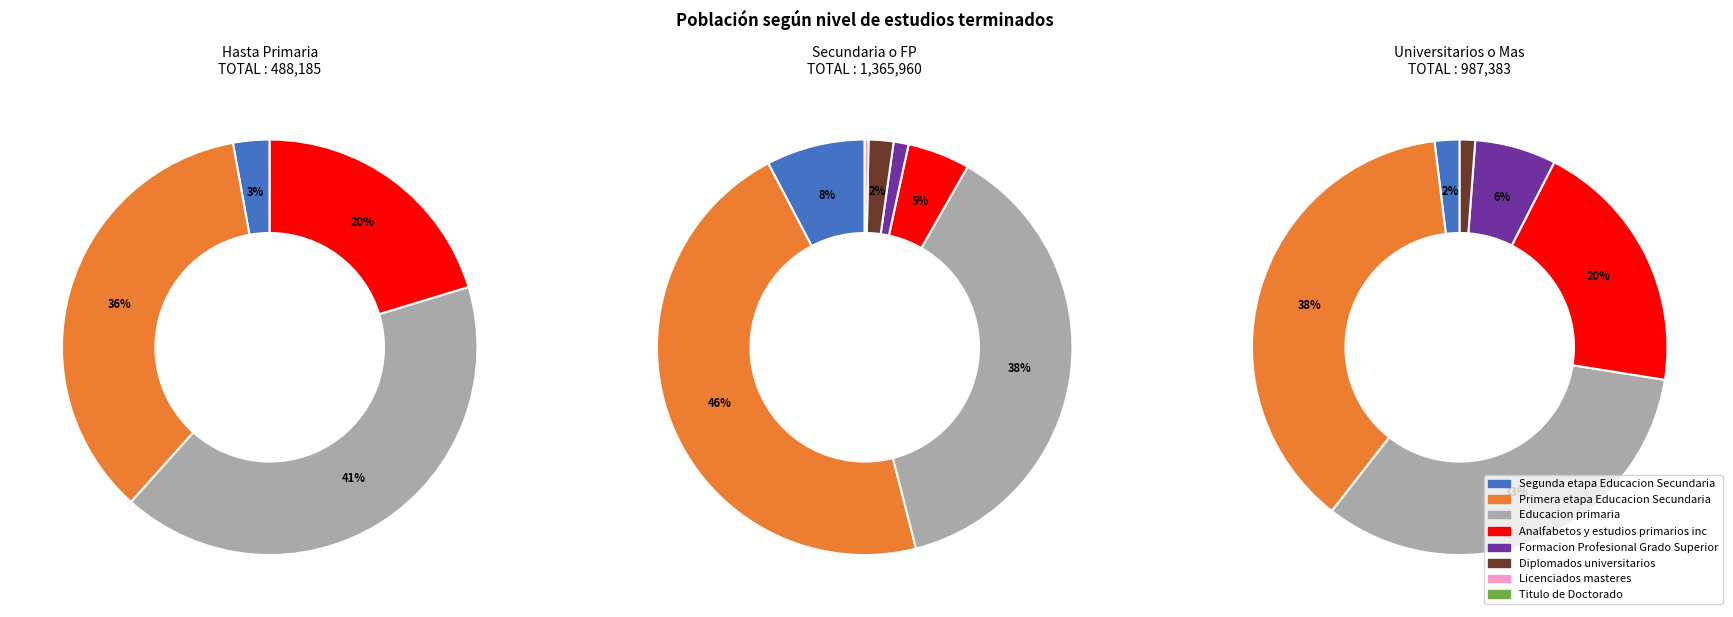

What is the difference between the highest and lowest values at 0?

1139466